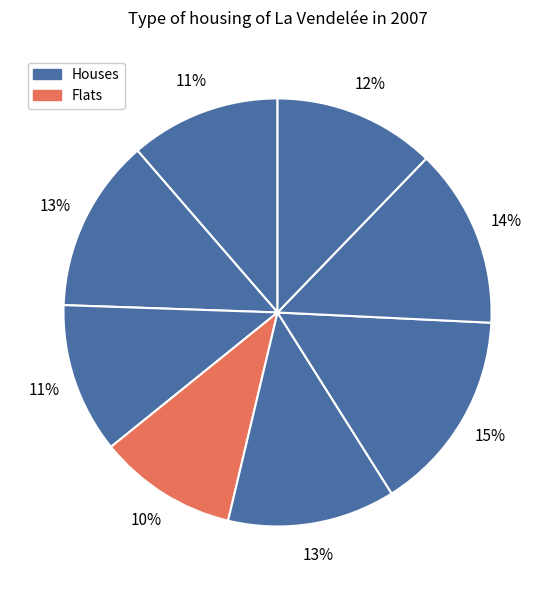

How many slices are in this pie chart?

8